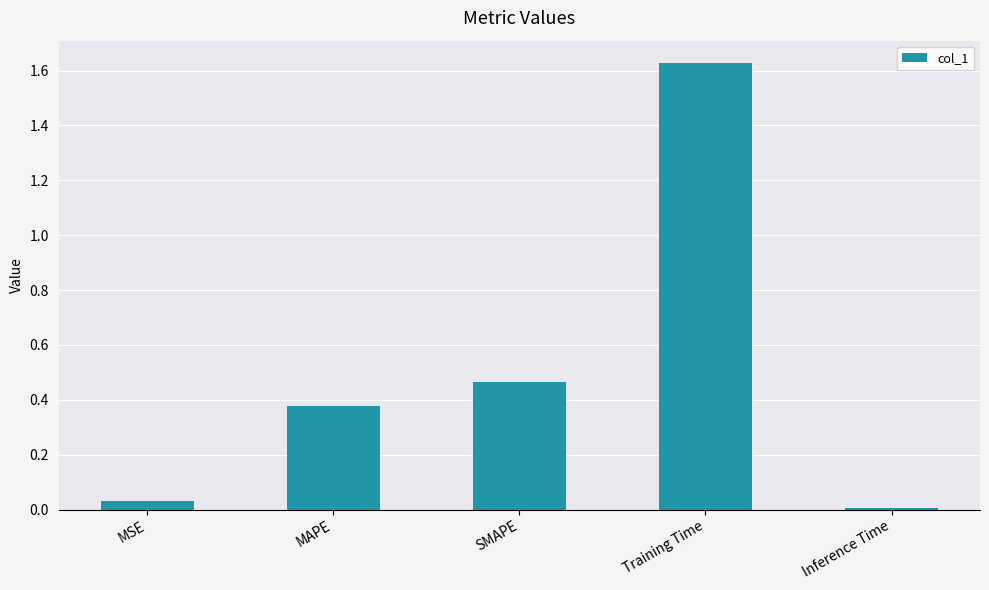

What is the label of the 3rd bar from the left?

SMAPE